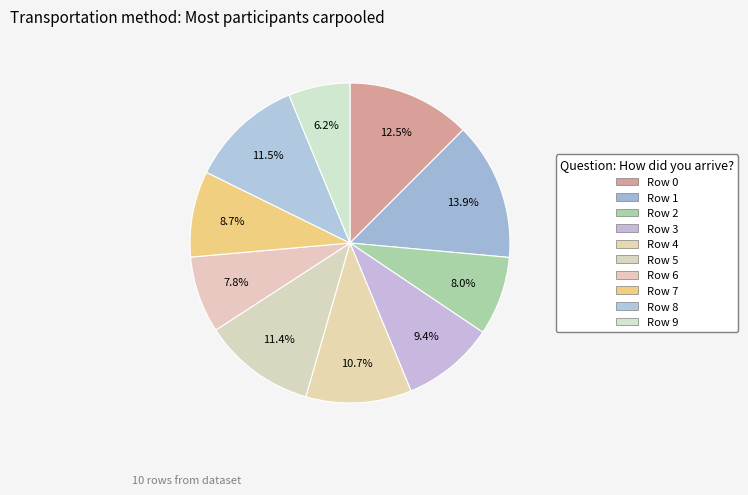

Rank the categories by value from highest to lowest.

1, 0, 8, 5, 4, 3, 7, 2, 6, 9